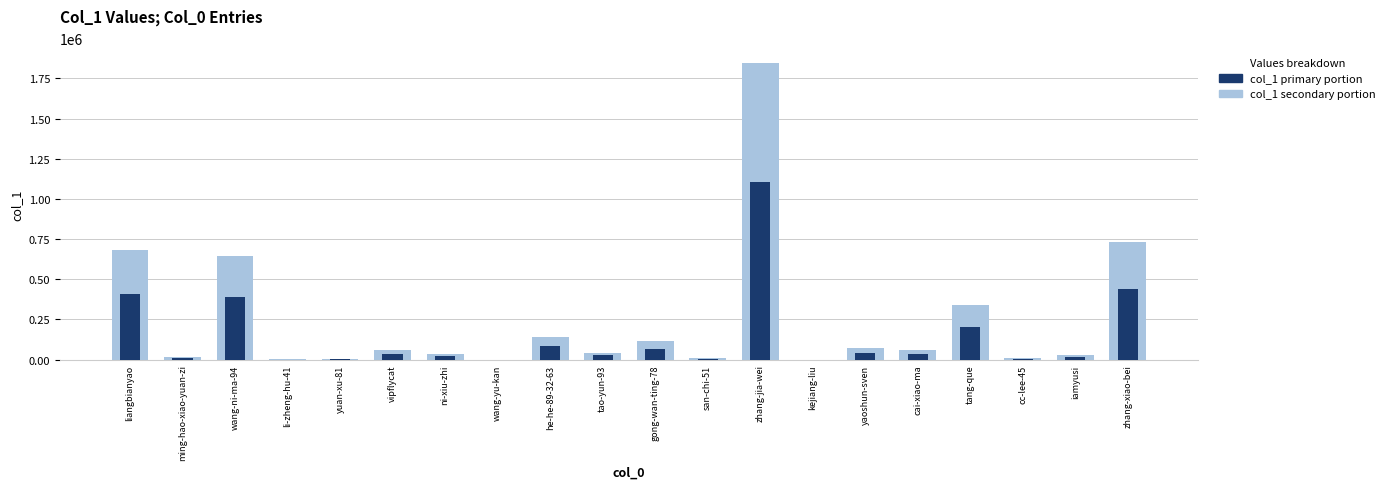

What position from the left is cc-lee-45?

18